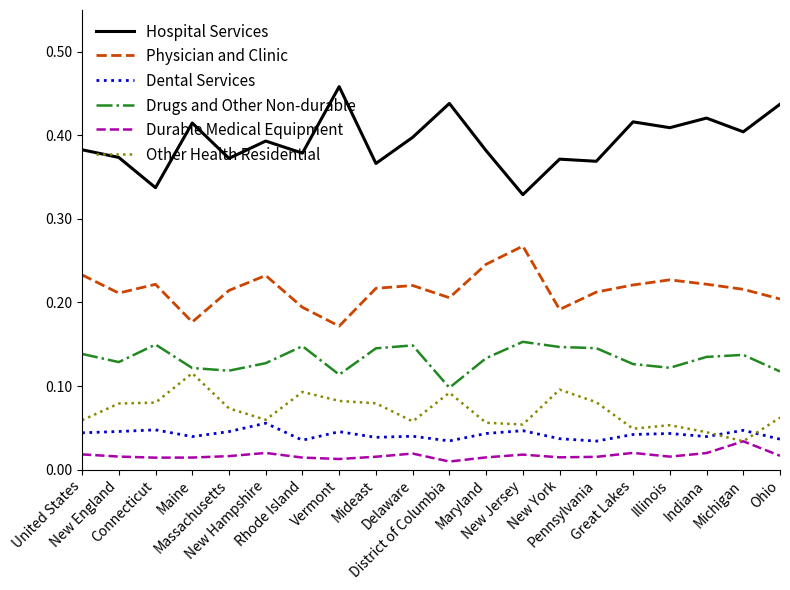

Which series has the largest total across all categories?

Hospital Services